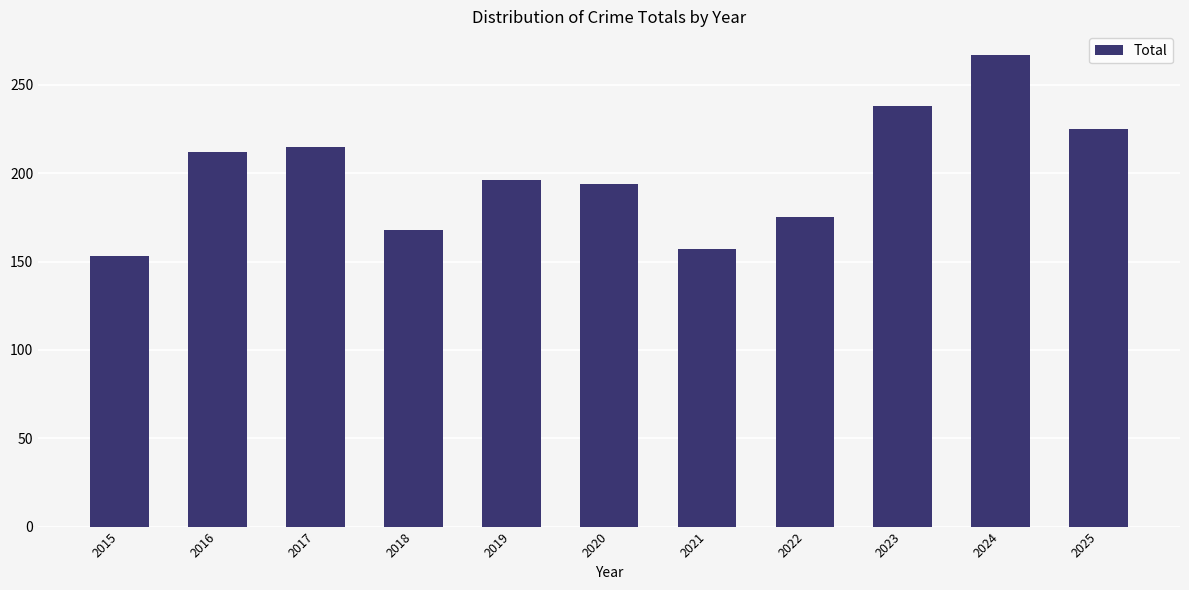

At which category does the chart reach its peak across all series?

2024